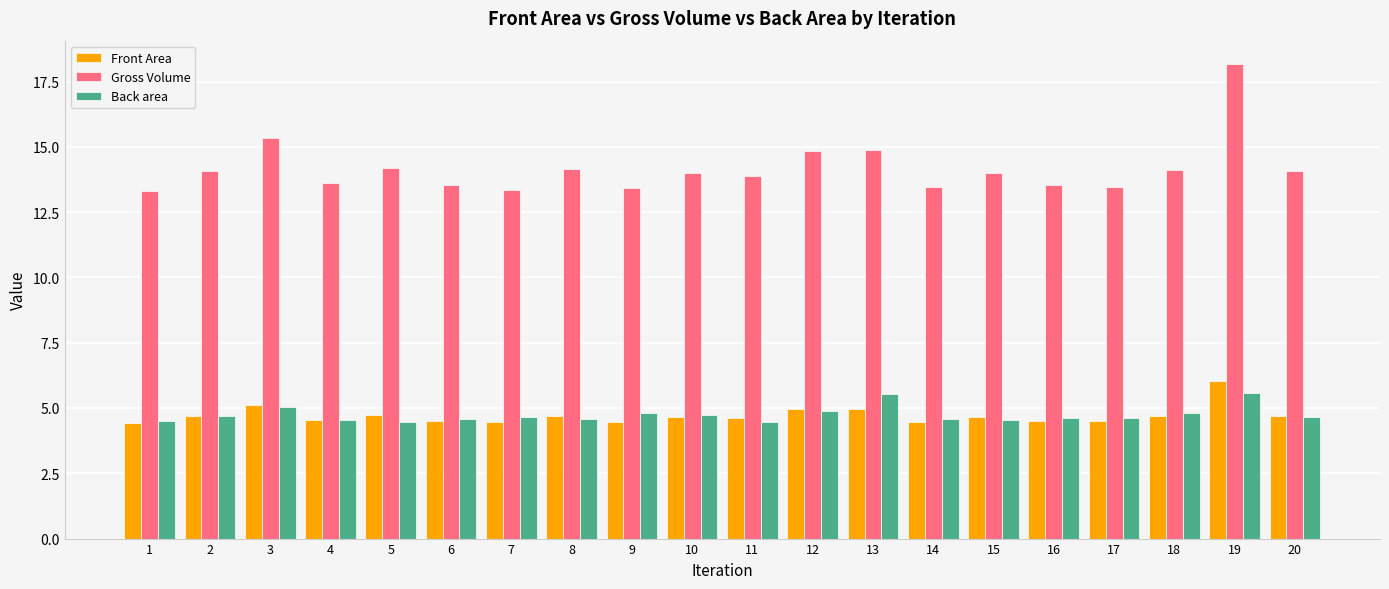

Which series has the largest total across all categories?

Gross Volume